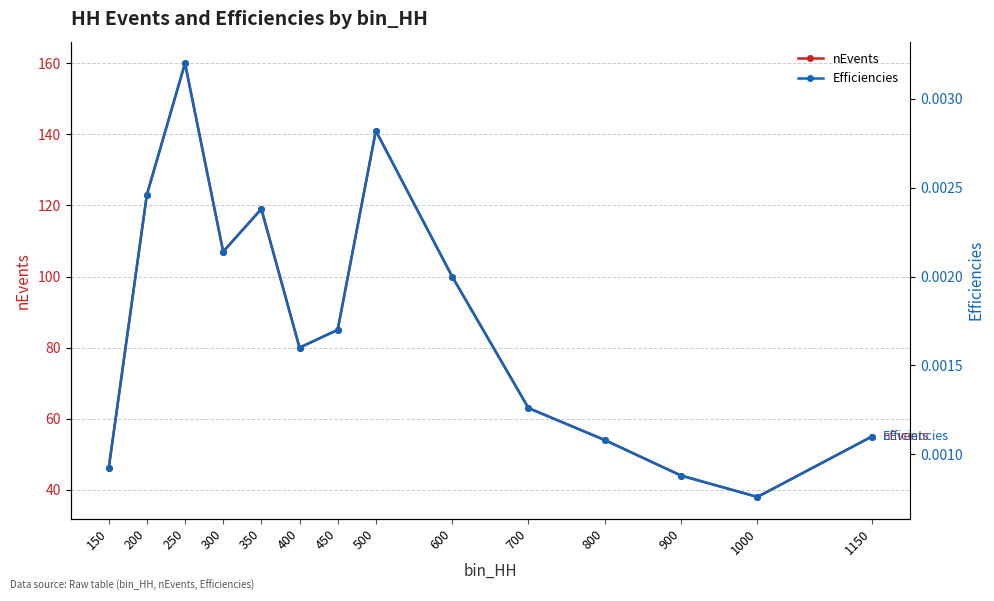

At how many categories does at least one series exceed 53?

11